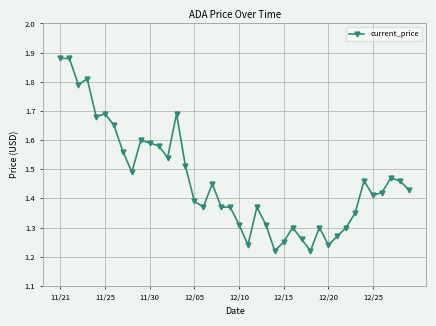

Count the values in the range 1 to 2.

40